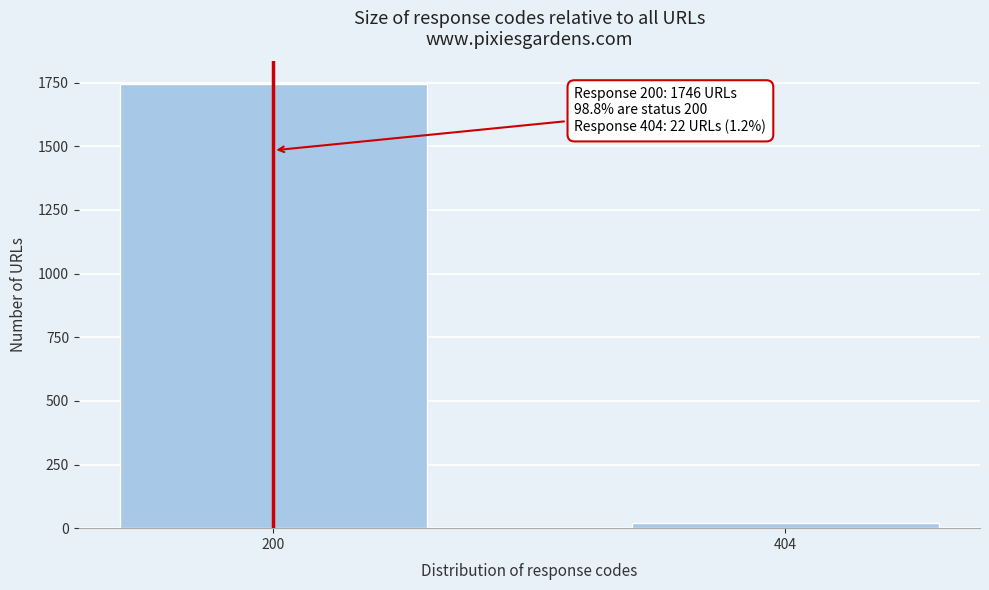

Reading left to right, what are all the values shown in this chart?

1746	22